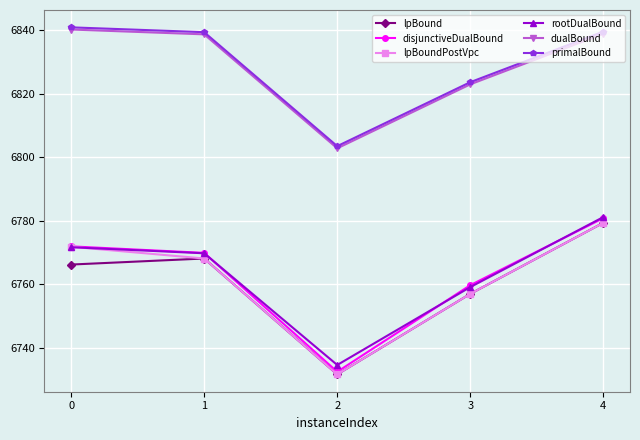

At which label does rootDualBound reach its minimum?

2